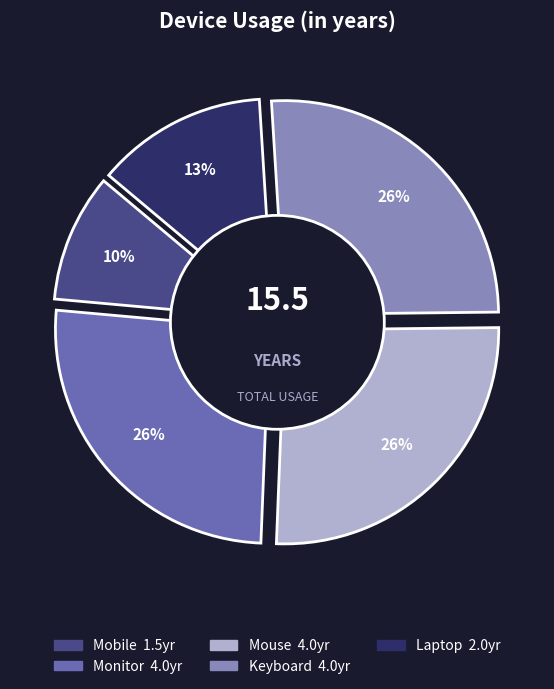

Rank the categories by value from highest to lowest.

Monitor, Mouse, Keyboard, Laptop, Mobile